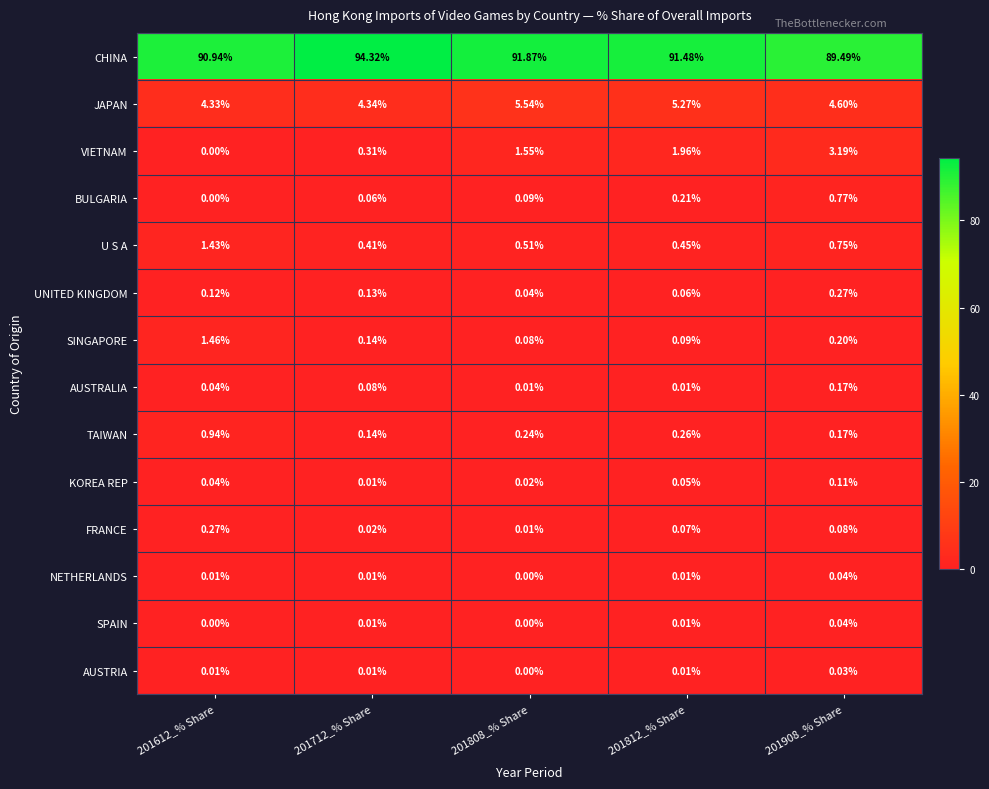

Which series has the largest range (max minus min)?

CHINA